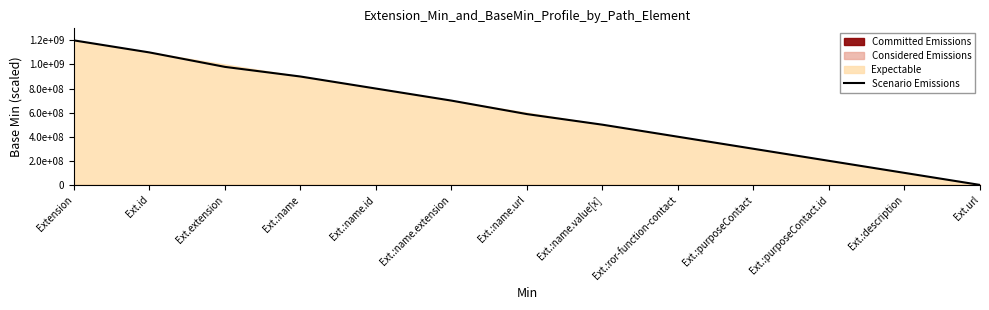

At which label does the data first exceed 588000000?

Extension